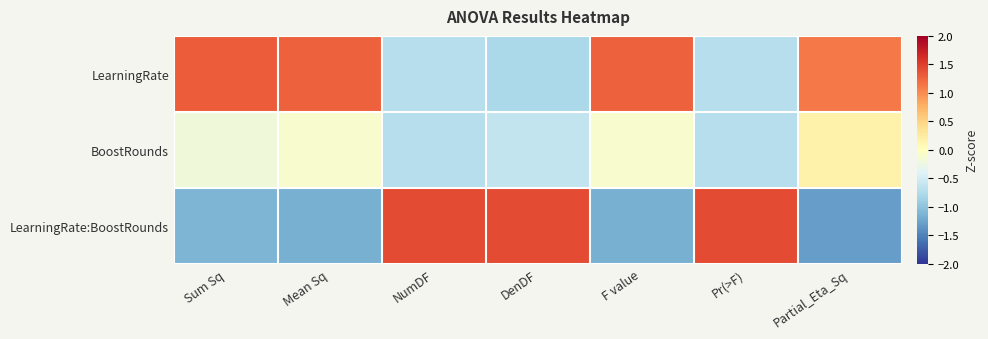

Which series has the largest range (max minus min)?

LearningRate:BoostRounds